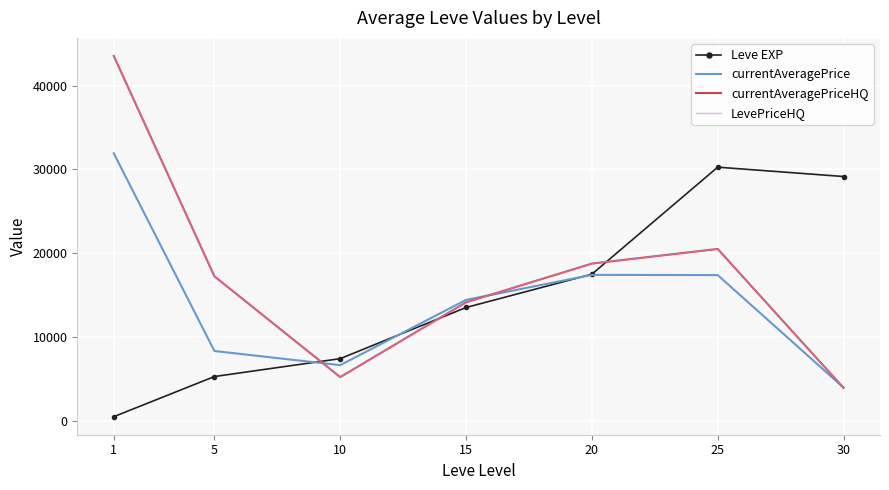

The value of currentAveragePrice at 10 is 4036.0. True or false?

False